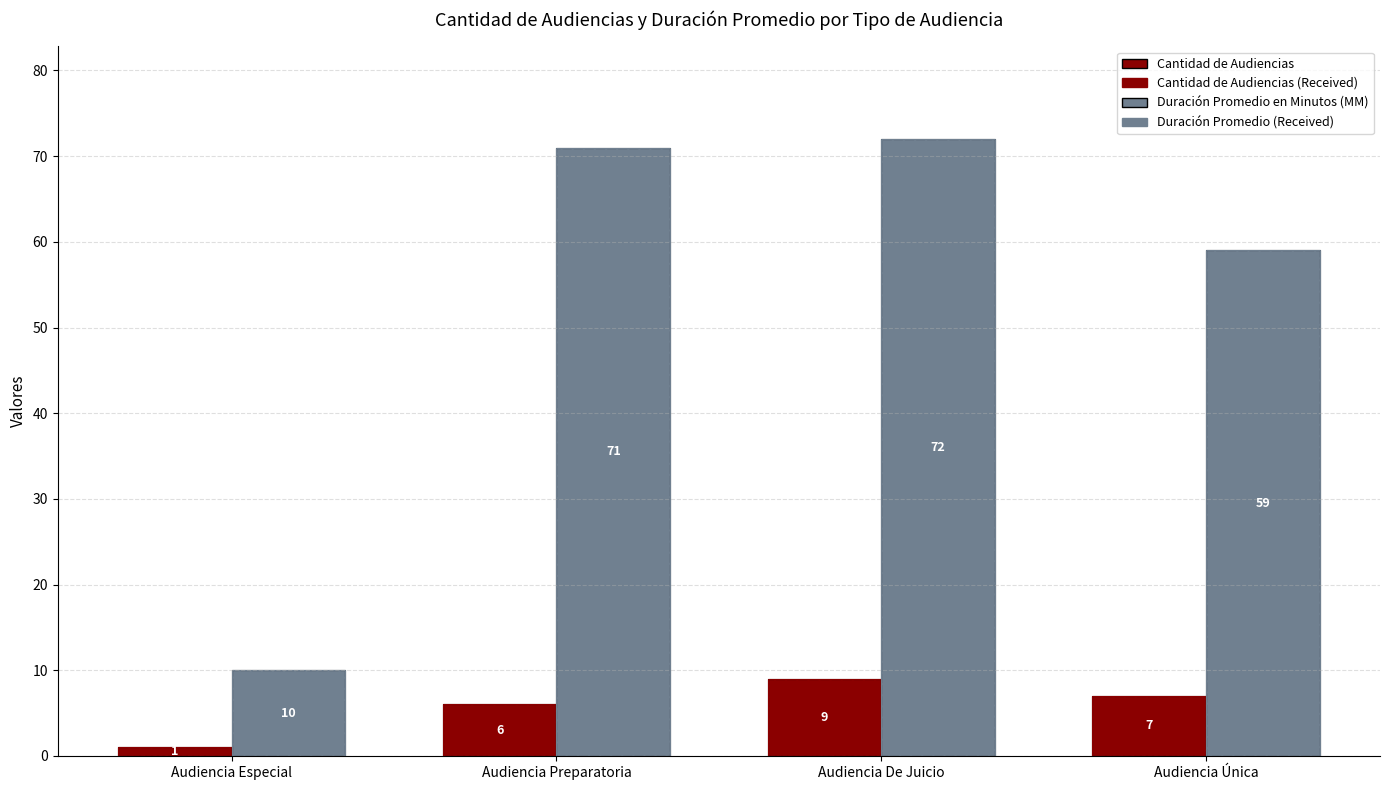

Which series changed the most between Audiencia Preparatoria and Audiencia Única?

Duración Promedio en Minutos (MM)